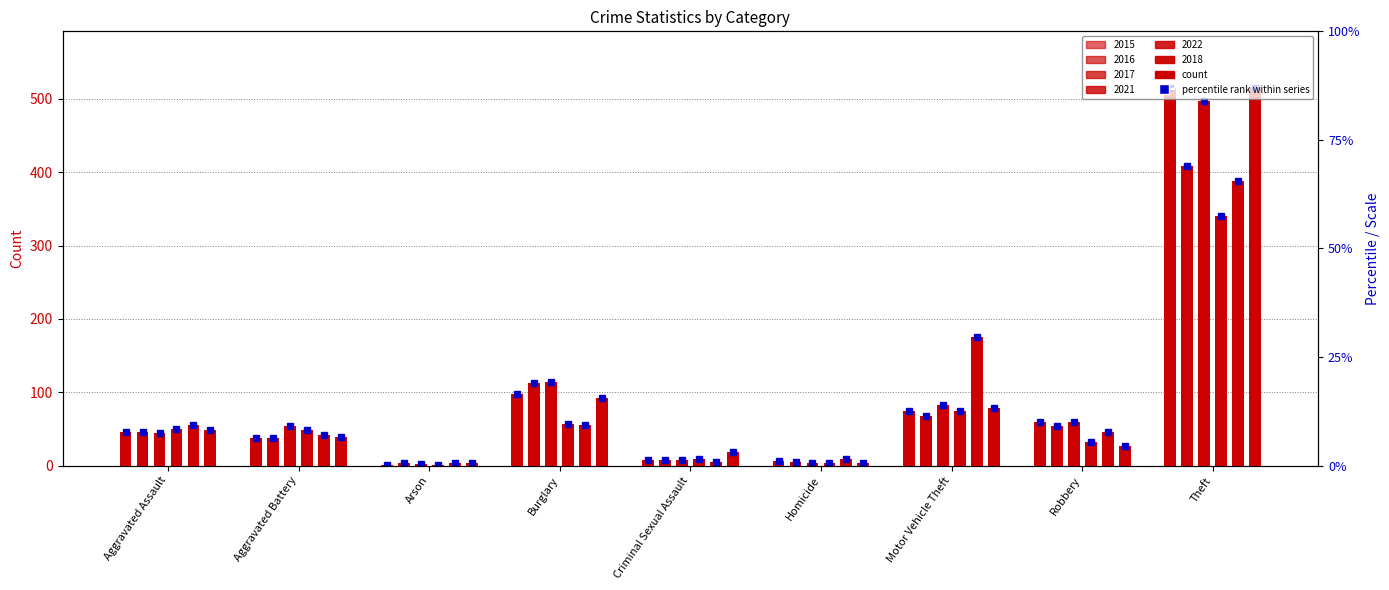

How many data points in 2017 are above 54?

4